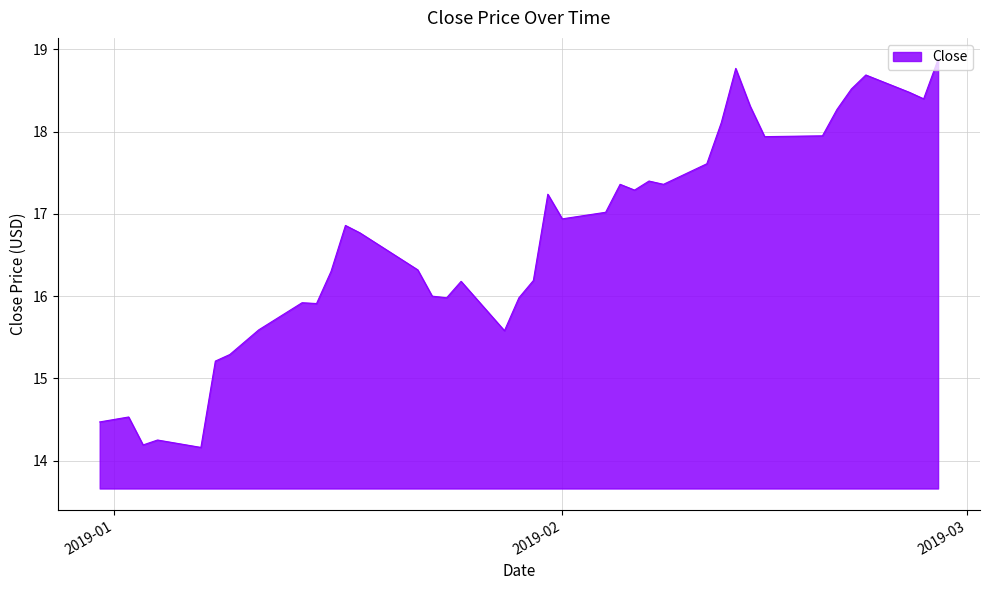

What is the minimum value shown in the chart?

14.2